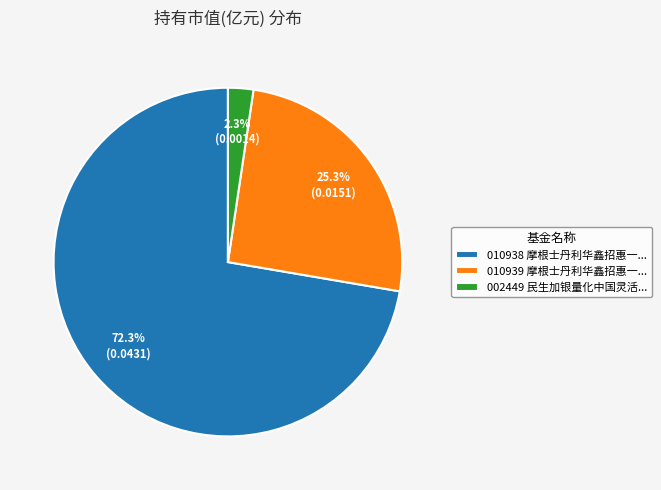

Is the sum of 010939 摩根士丹利华鑫招惠一... and 010938 摩根士丹利华鑫招惠一... greater than half?

Yes